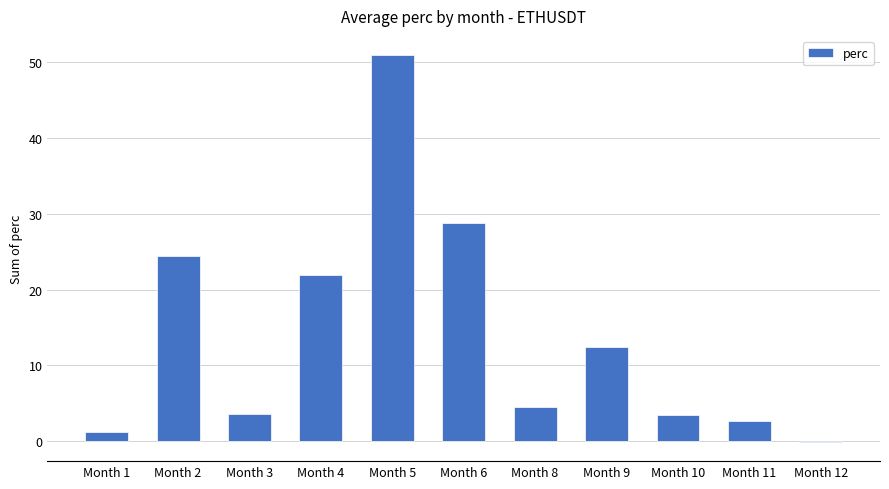

How many positive values are there?

10